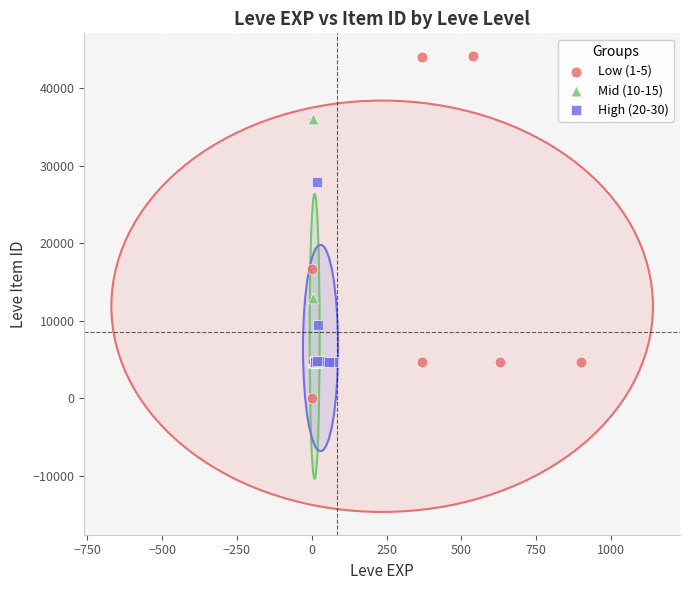

Which series contains the lowest Y value?

Low (1-5)